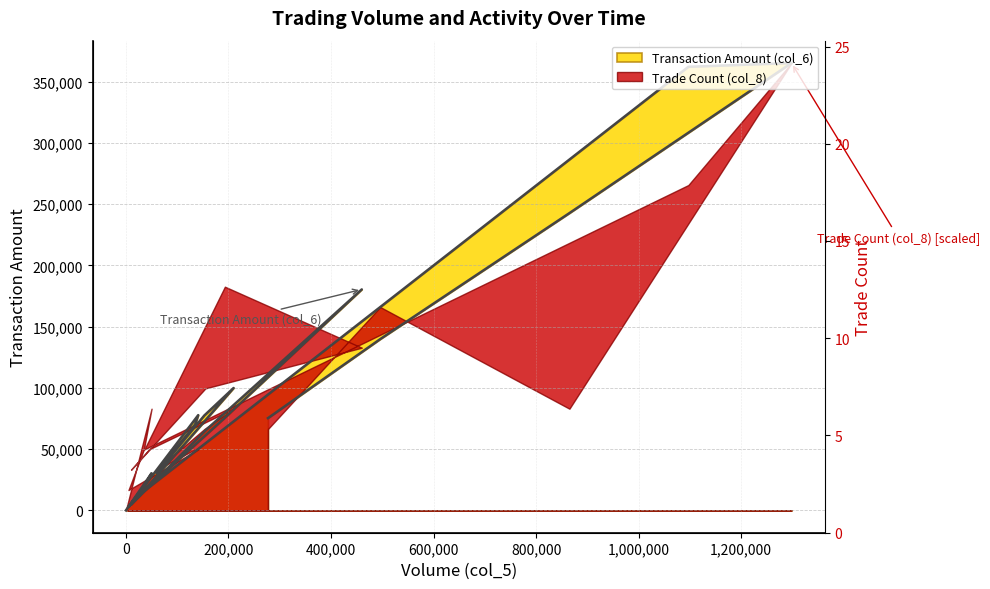

At which category does the data reach its first local valley?

5000